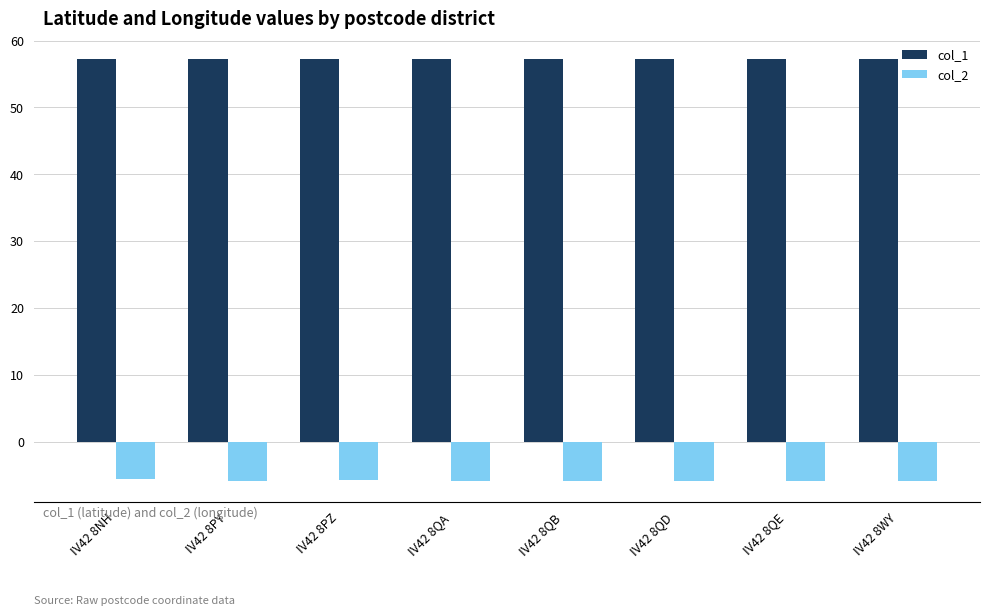

Is the value of col_1 at IV42 8QE greater than the value of col_2 at IV42 8QB?

Yes